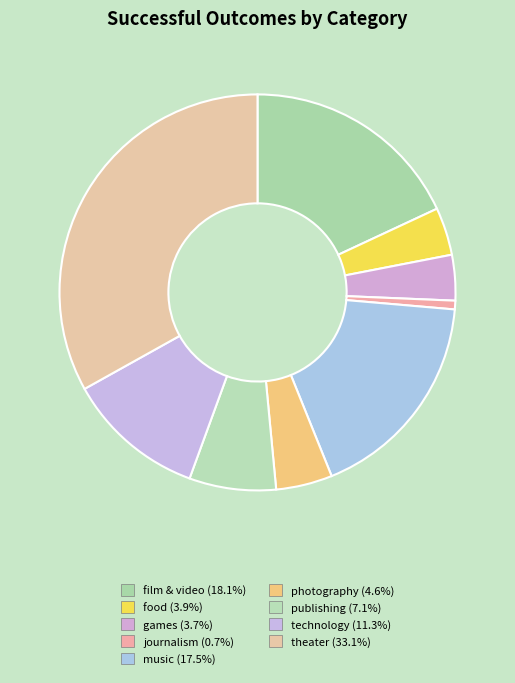

Approximately how many times larger is the value at photography compared to journalism?

6.5